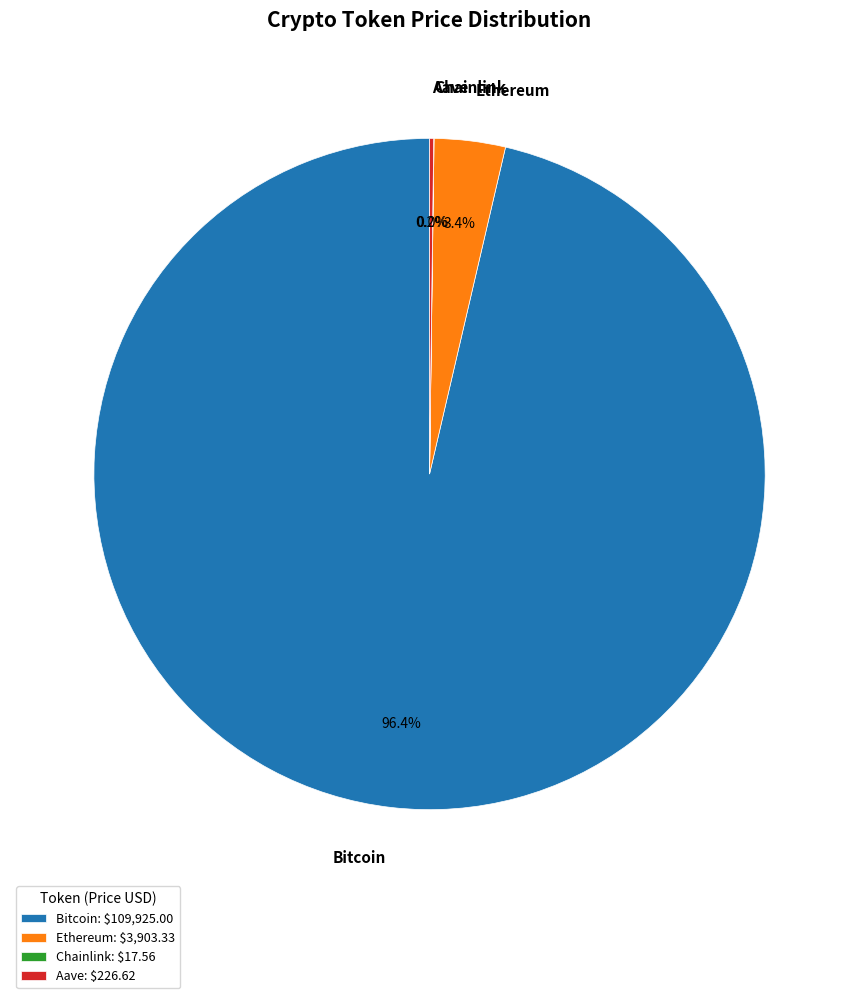

Is Ethereum the majority of the pie?

No